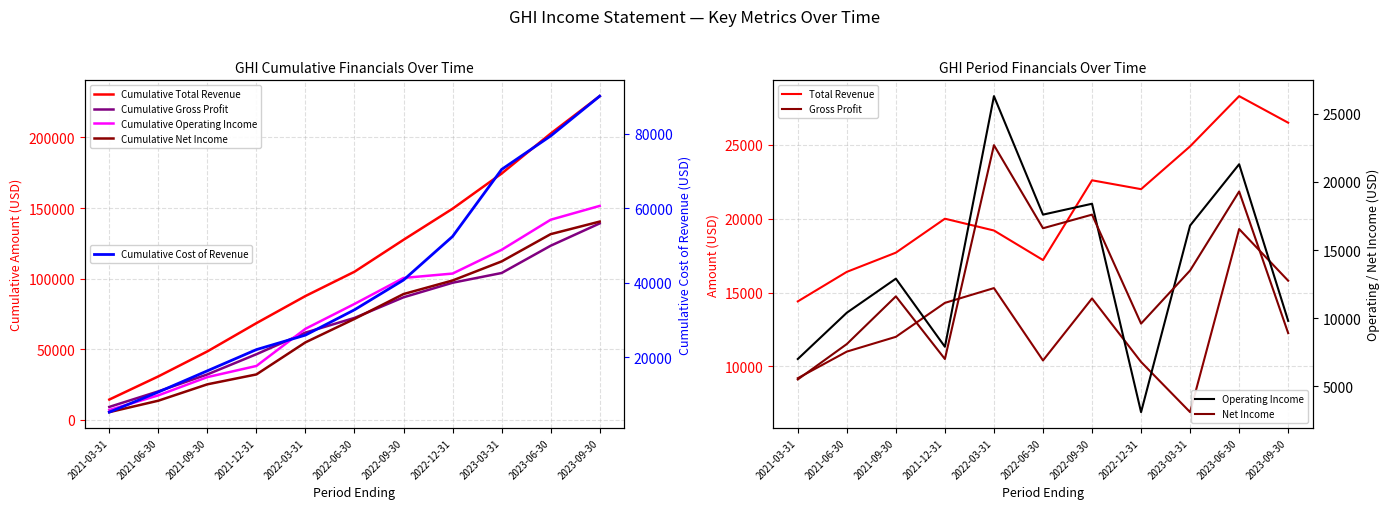

Which series has the largest total across all categories?

Total Revenue